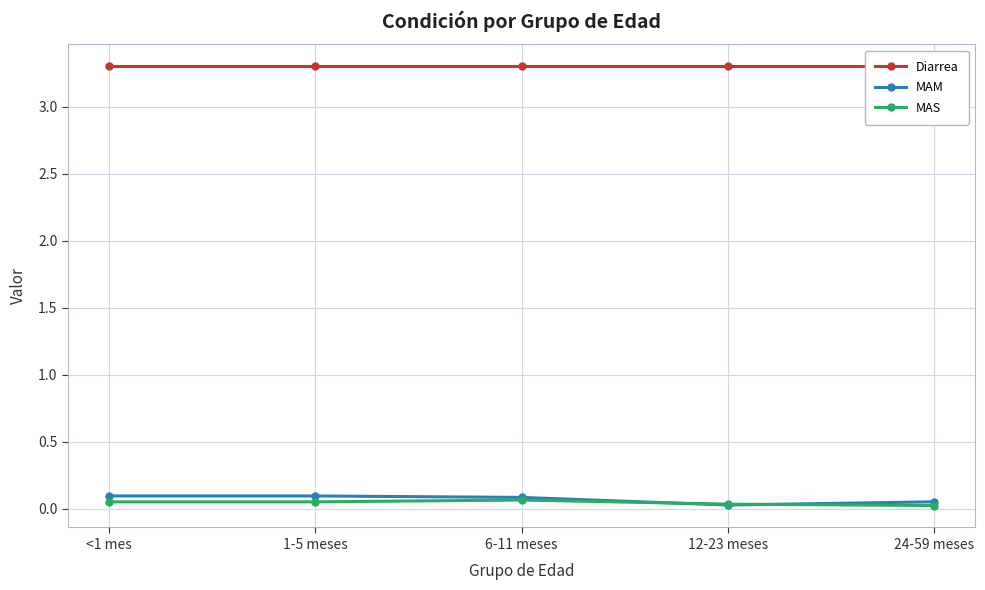

Which label corresponds to the largest value in the chart?

<1 mes